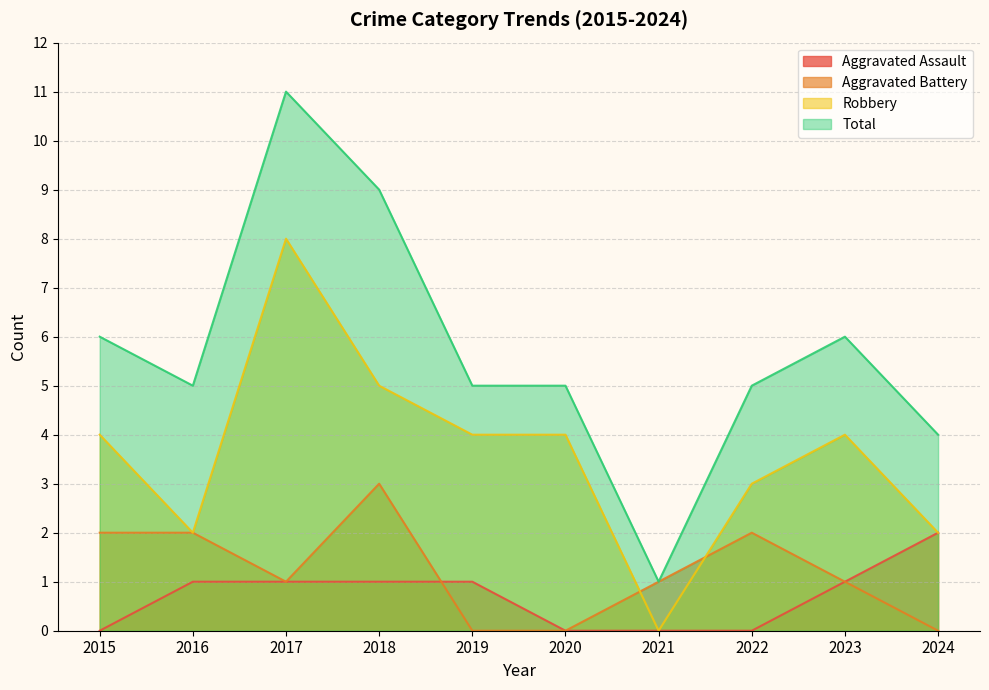

Reading left to right, list all the values displayed in this chart.

Aggravated Assault: 0	1	1	1	1	0	0	0	1	2
Aggravated Battery: 2	2	1	3	0	0	1	2	1	0
Robbery: 4	2	8	5	4	4	0	3	4	2
Total: 6	5	11	9	5	5	1	5	6	4